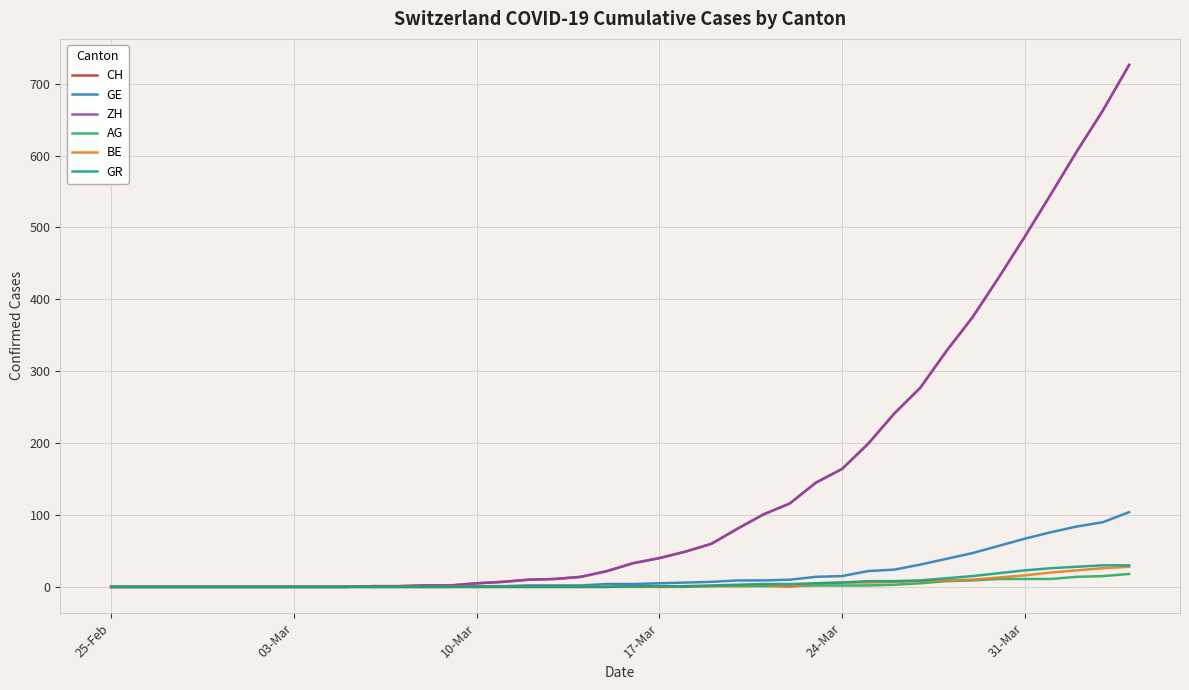

At which category does BE reach its first local valley?

17-Mar